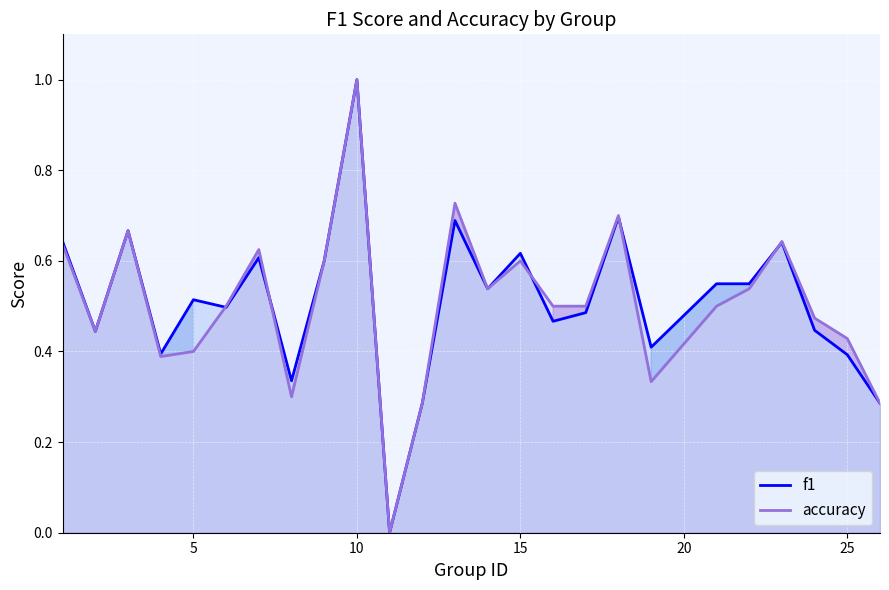

What is the greatest value displayed?

1.0